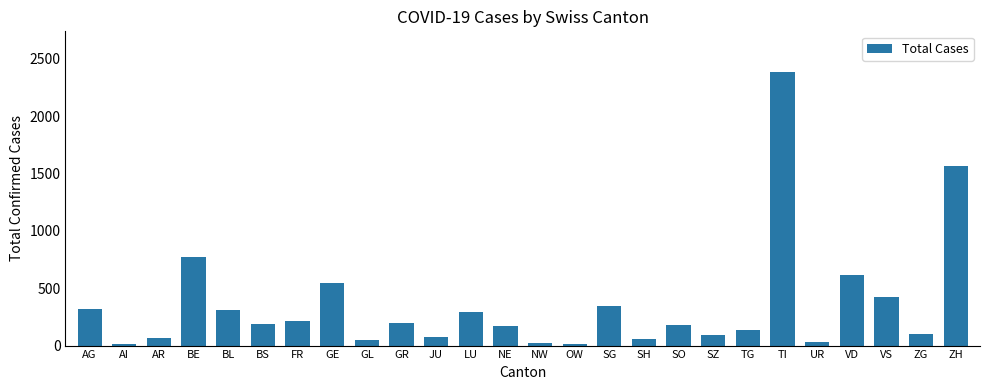

What is the approximate value at TG, to the nearest 50?

150